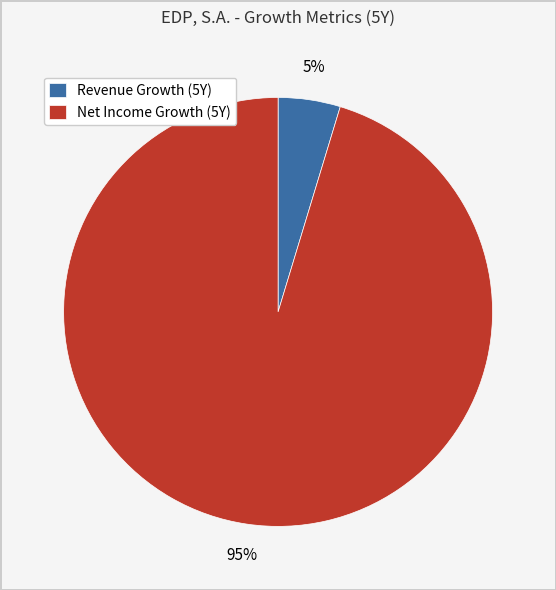

To the nearest percent, what is the average slice percentage?

50%